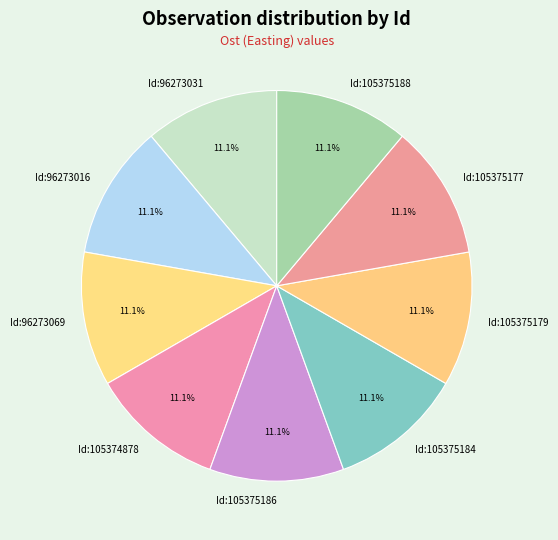

Approximately how many times larger is the value at Id:96273069 compared to Id:96273016?

1.0